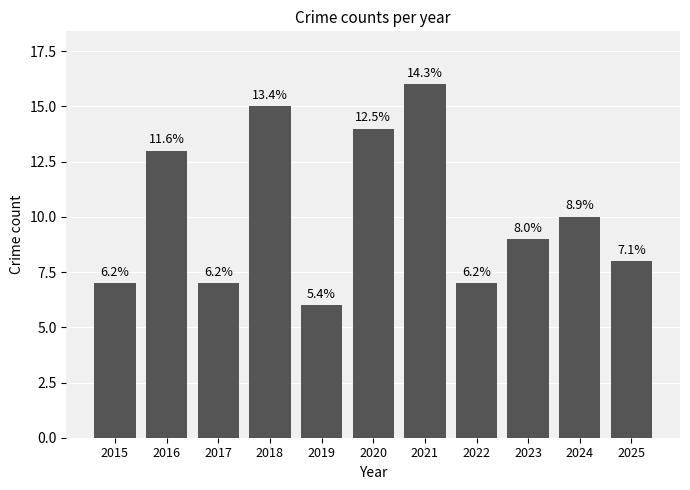

Which category has the highest value across all series?

2021